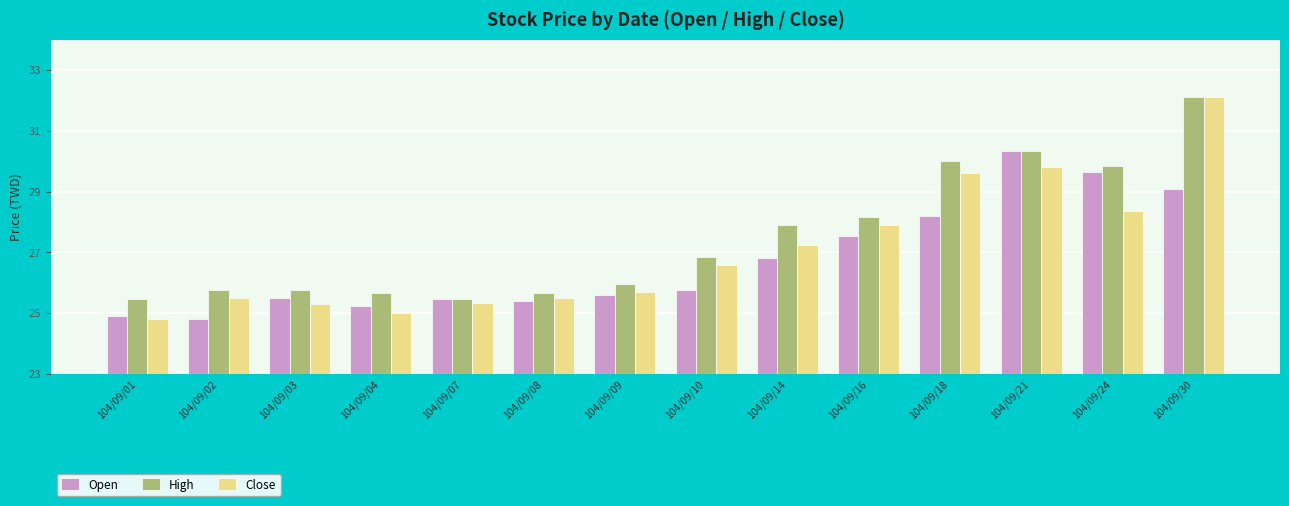

Which series has the largest total across all categories?

High